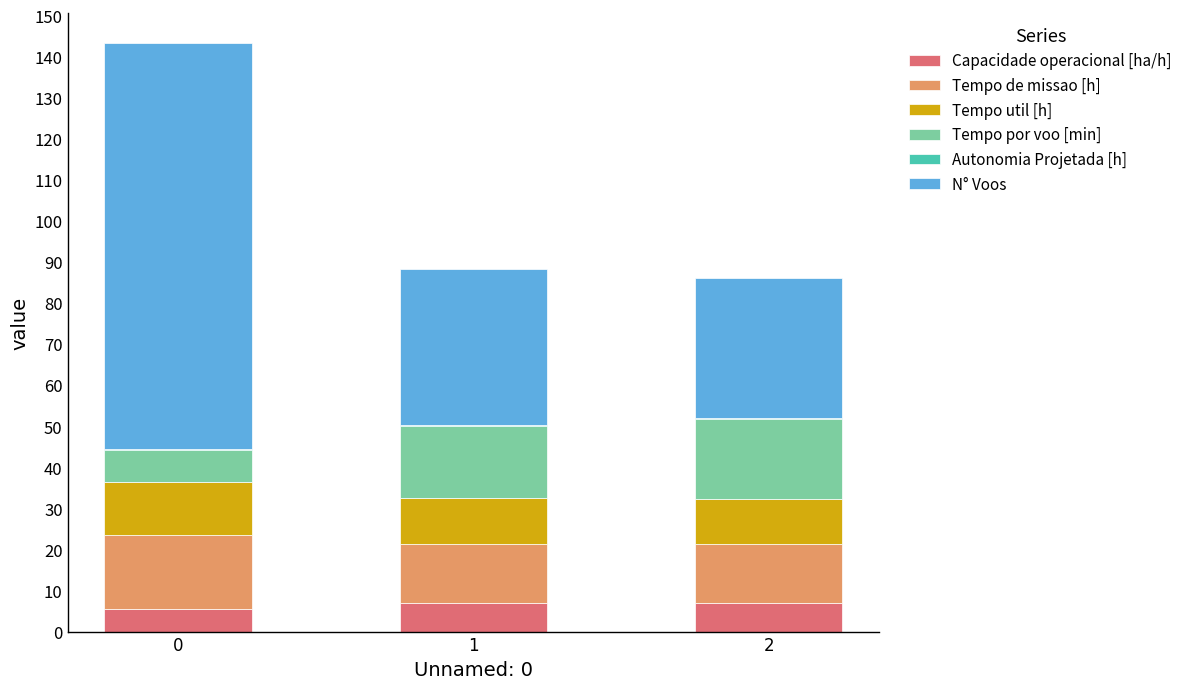

What is the maximum value for Capacidade operacional [ha/h]?

7.0